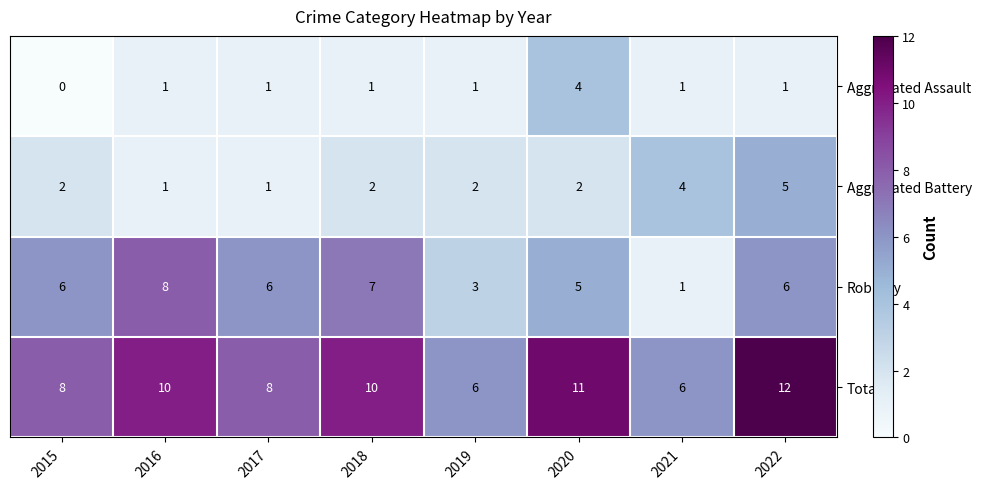

Which series has the largest range (max minus min)?

Robbery